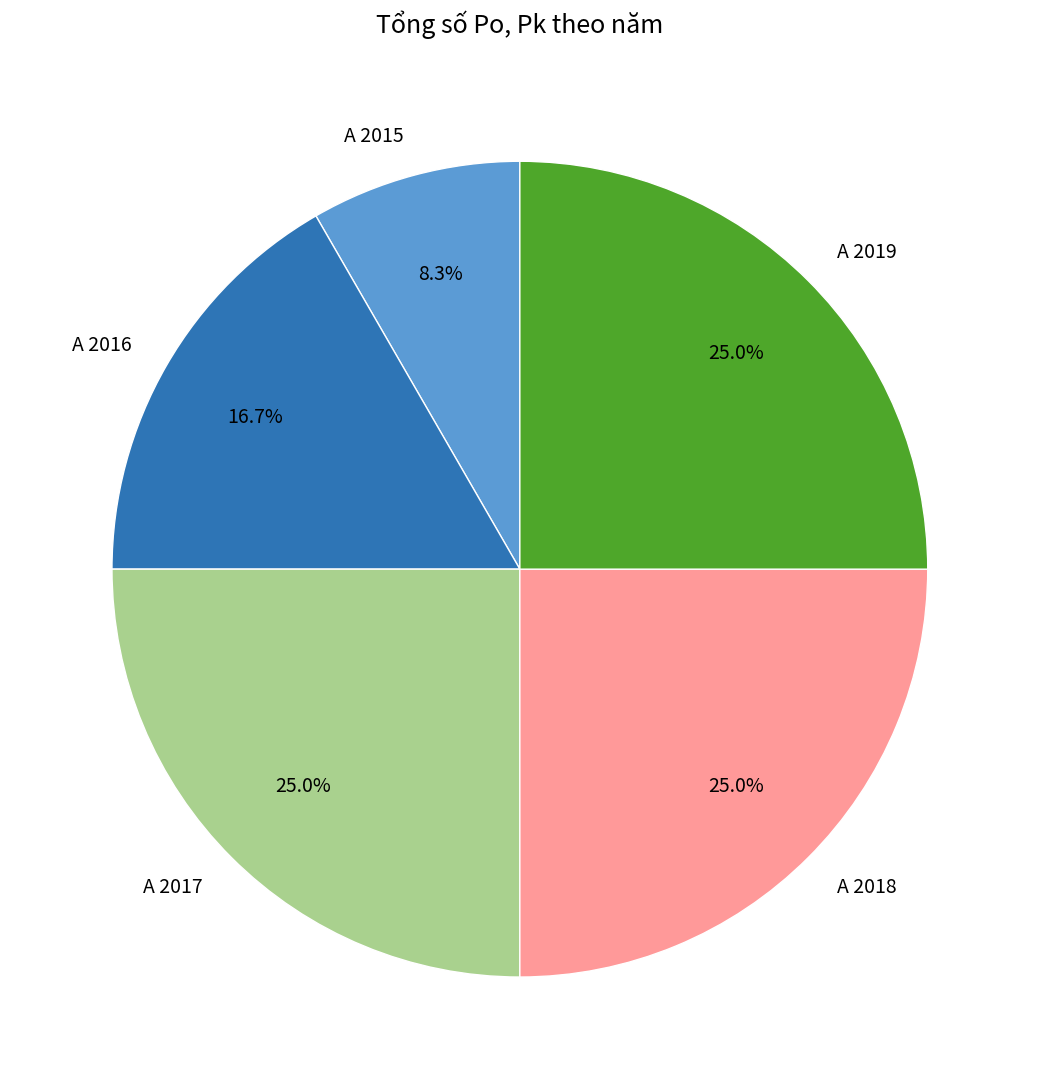

Is A 2018 the majority of the pie?

No